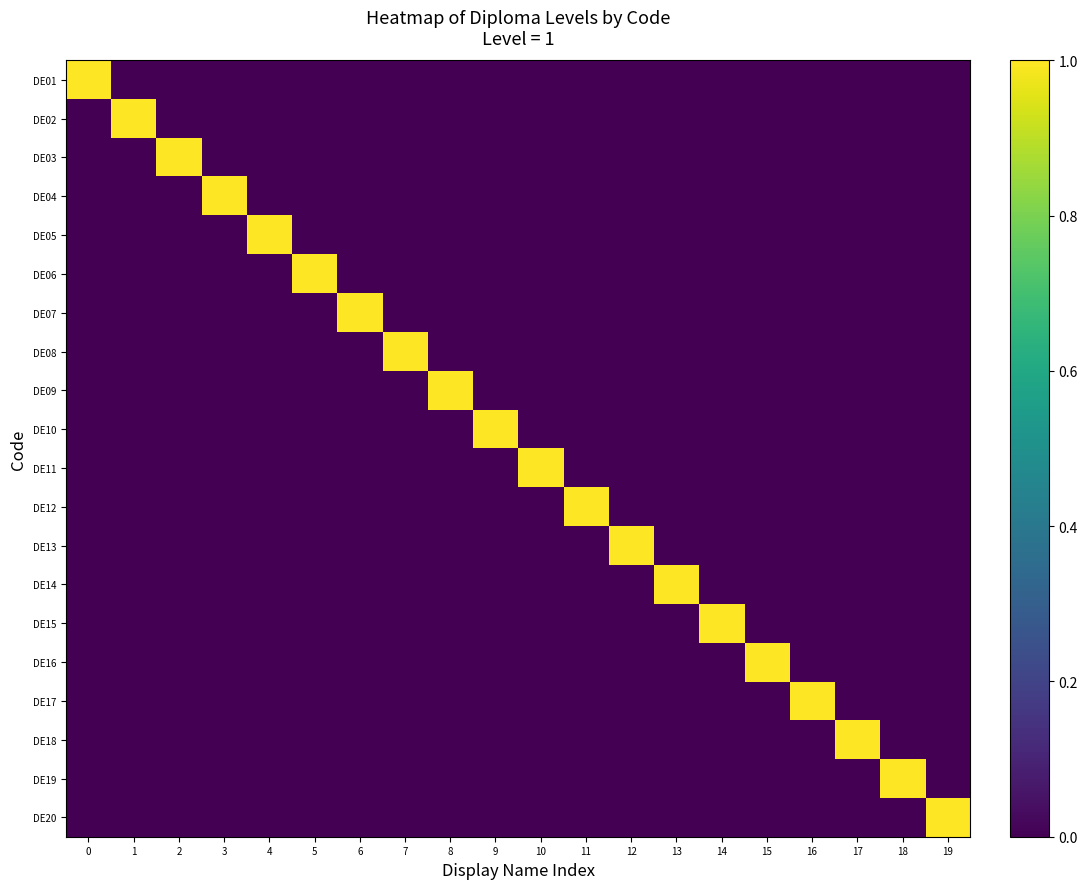

Count the number of data series in this chart.

20